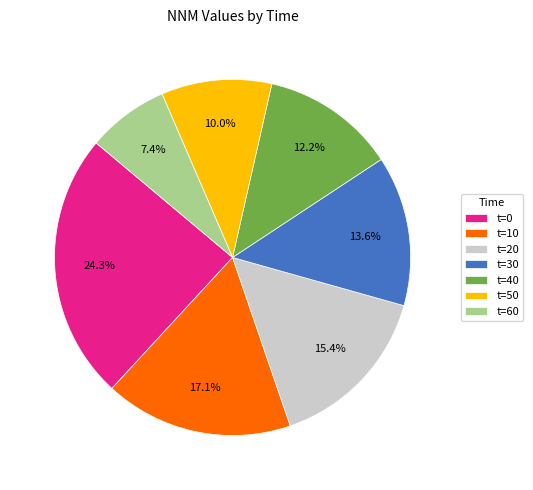

Is t=20 the majority of the pie?

No